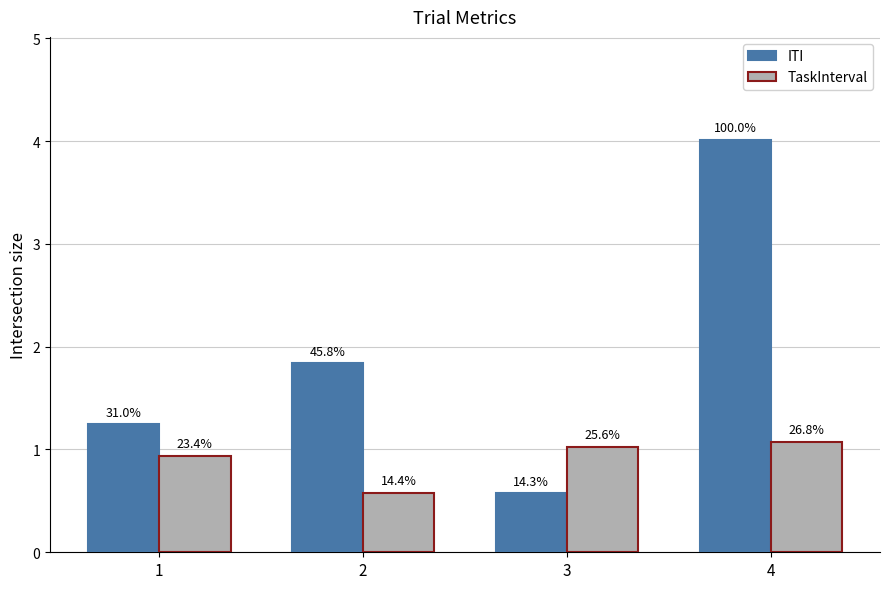

How many bars are there in total?

8